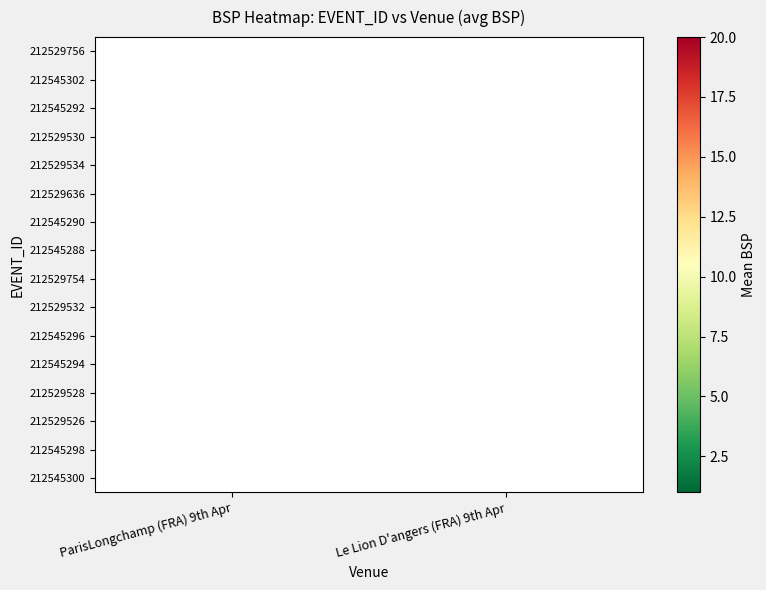

Which label corresponds to the smallest value in the chart?

ParisLongchamp (FRA) 9th Apr